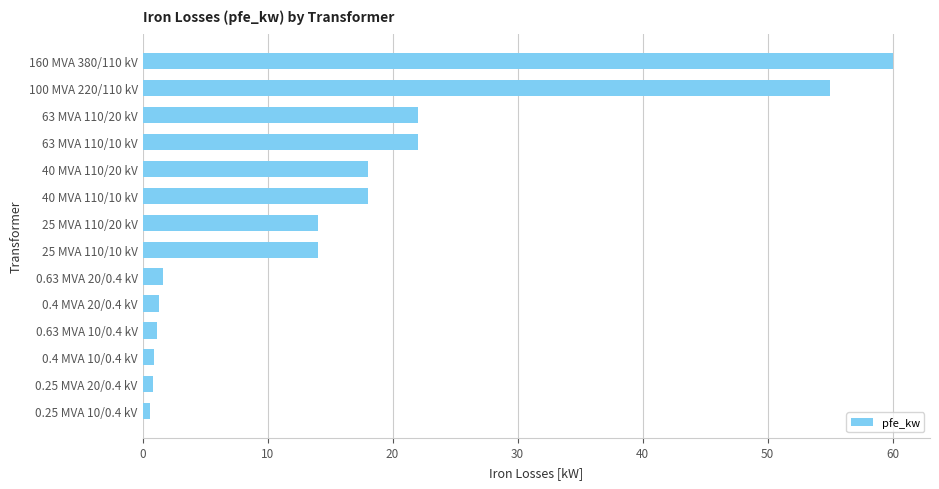

What is the difference between the maximum and minimum values?

59.4